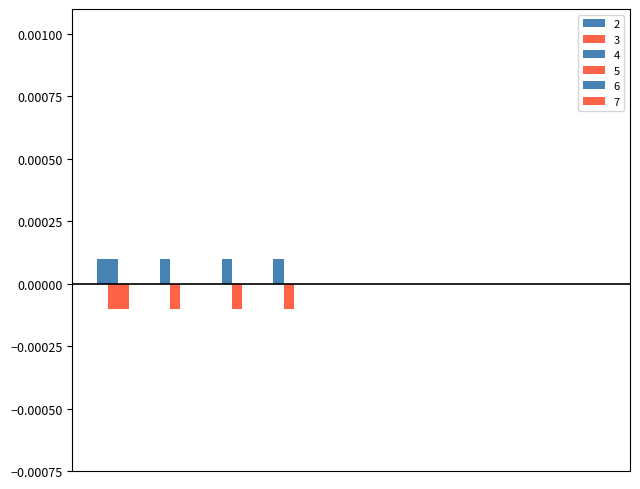

How many groups of bars are there?

10